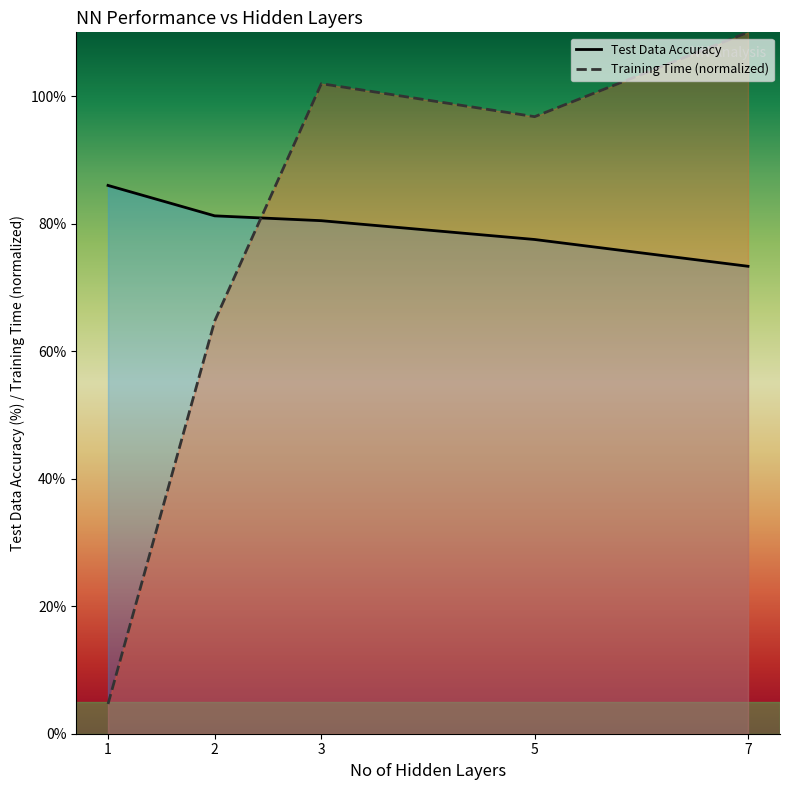

What is the value of the Test Data Accuracy point at the 2nd from the left?

81.2